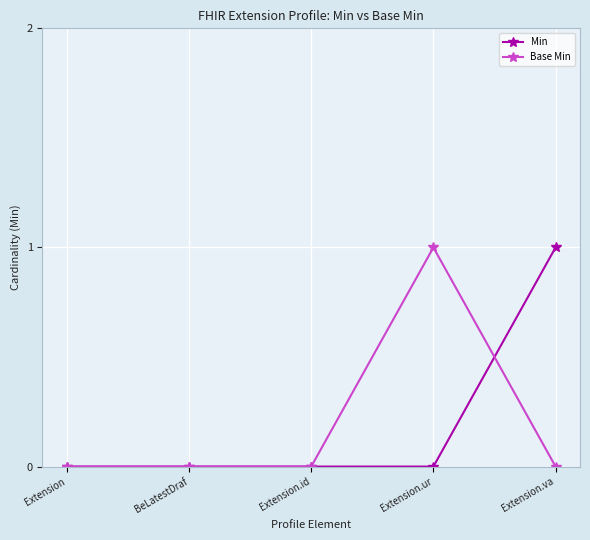

What are all the series names shown in the legend?

Min, Base Min